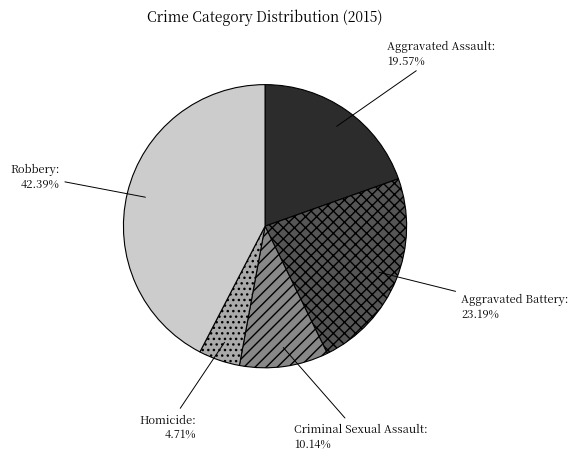

How many segments does this pie chart have?

5